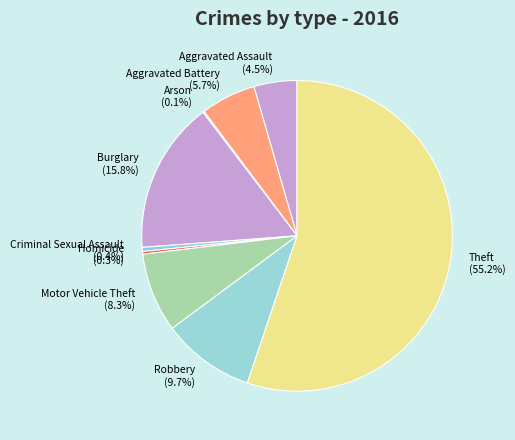

Do Aggravated Assault and Homicide together represent more than half of the pie?

No